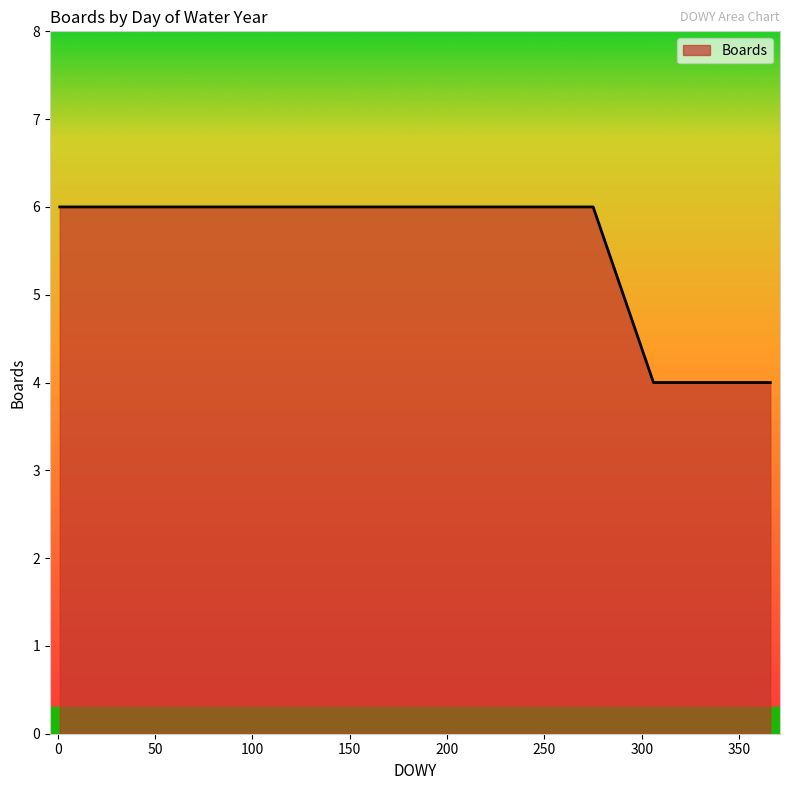

What is the smallest value displayed?

4